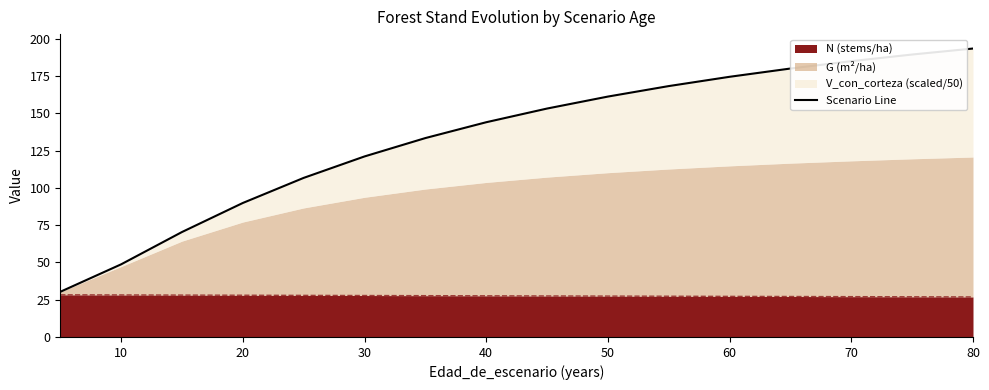

The value of N (stems/ha) at 60 is 44.3. True or false?

False